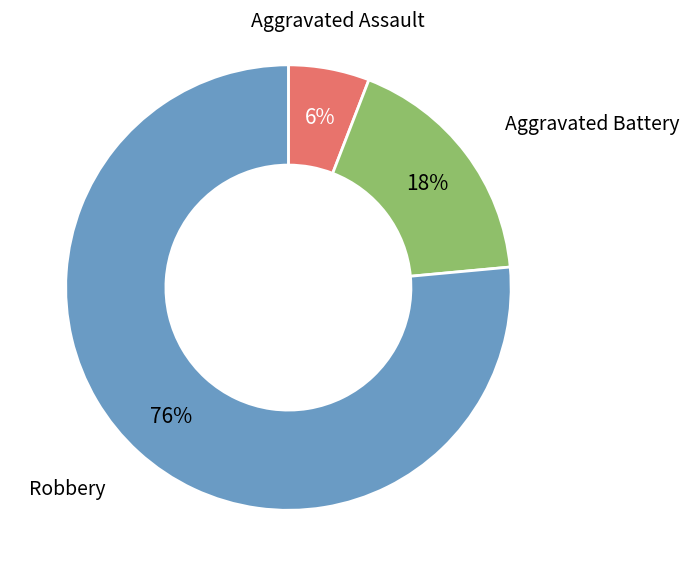

Is there any slice that represents more than half of the pie?

Yes